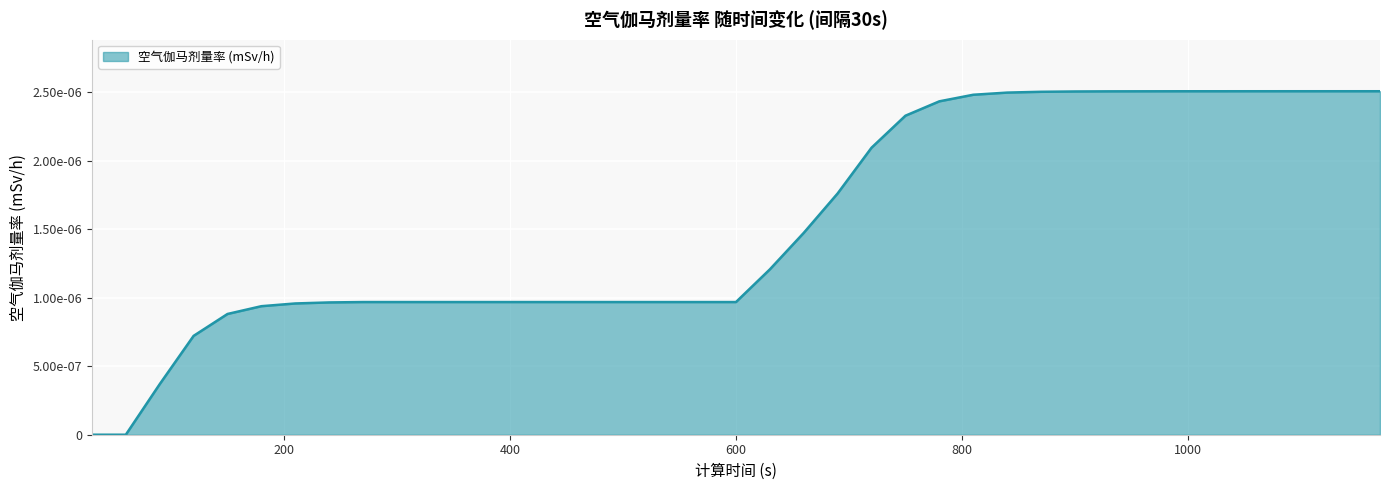

Is this an area chart (filled region under the line)?

Yes